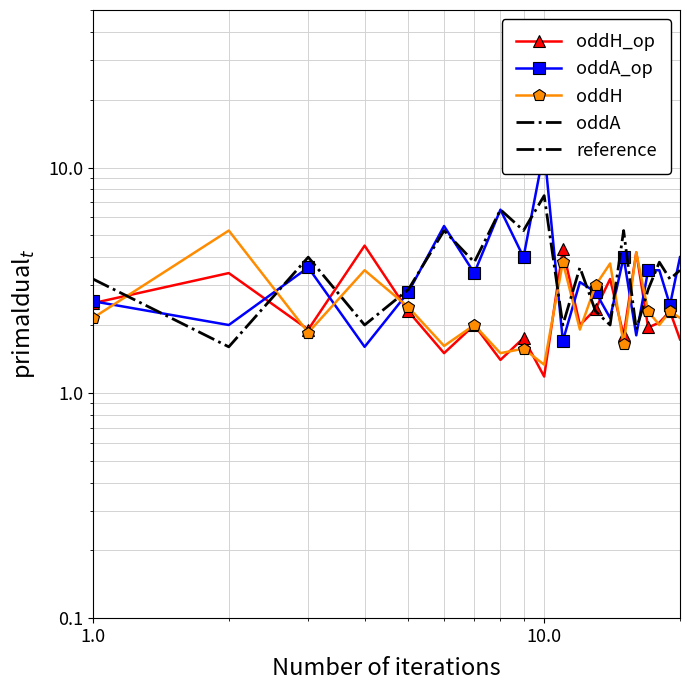

Reading left to right, transcribe all the data shown in this chart.

oddH_op: 2.5	3.4	1.9	4.5	2.3	1.5	2.0	1.4	1.8	1.2	4.3	2.0	2.4	3.2	1.8	4.2	1.9	2.0	2.3	1.7
oddA_op: 2.5	2.0	3.6	1.6	2.8	5.5	3.4	6.5	4.0	12.0	1.7	3.1	2.8	2.1	4.0	1.8	3.5	3.5	2.5	4.0
oddH: 2.1	5.2	1.9	3.5	2.4	1.6	2.0	1.5	1.6	1.3	3.8	1.9	3.0	3.8	1.6	4.2	2.3	2.0	2.3	2.1
oddA: 3.2	1.6	4.0	2.0	2.9	5.2	3.8	6.5	5.2	7.5	2.0	3.6	2.3	2.0	5.2	1.9	2.9	3.8	3.2	3.5